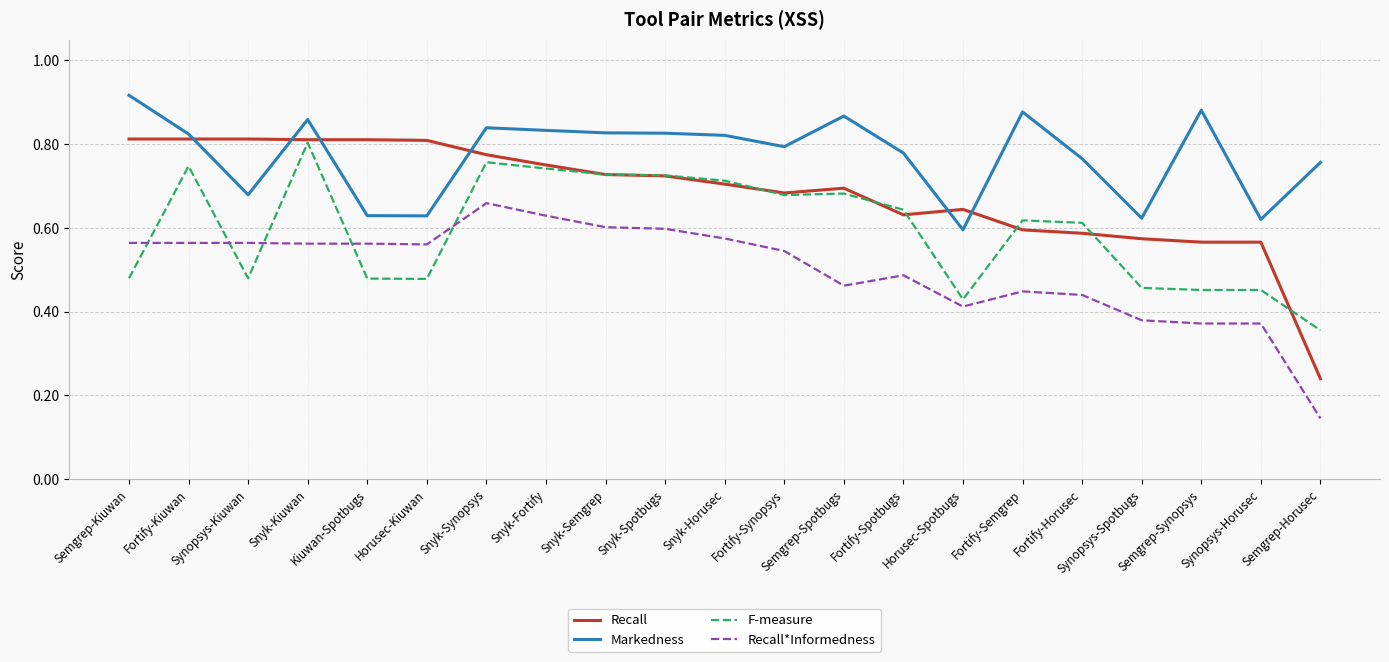

At which category does the chart reach its minimum across all series?

Semgrep-Horusec